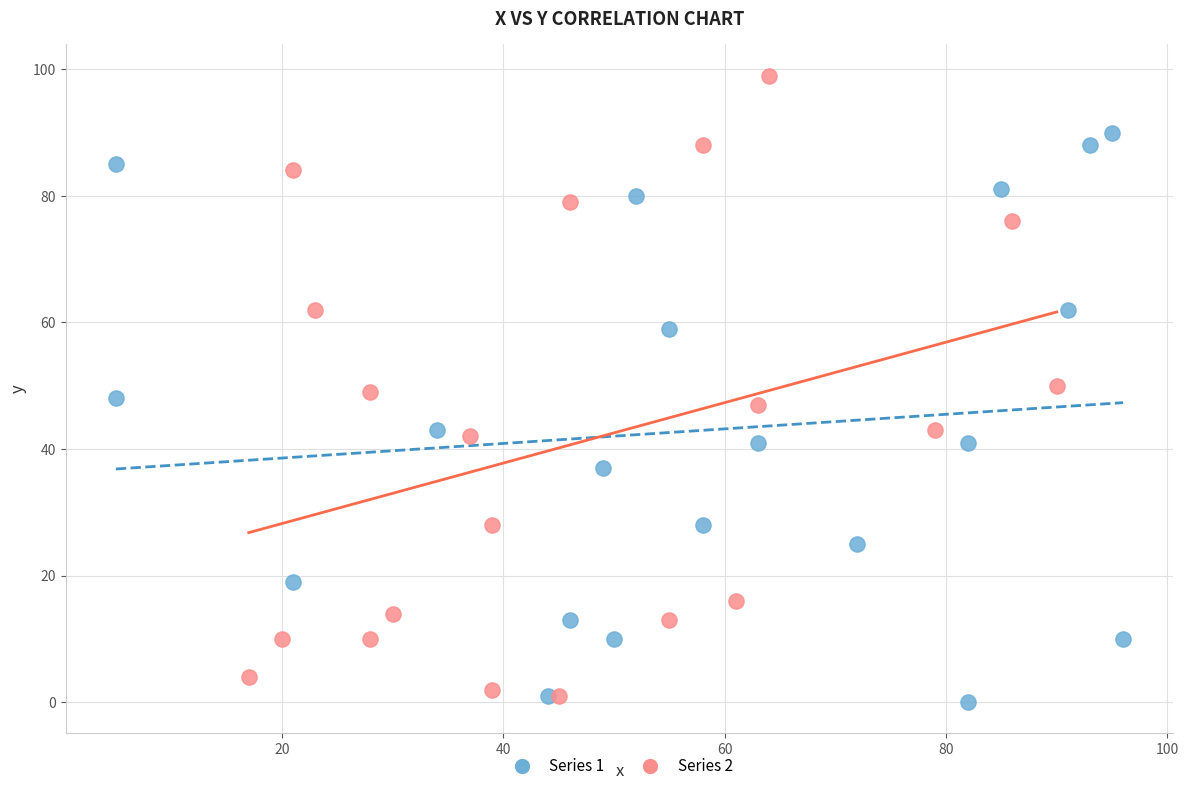

Which series has the widest spread of Y values?

Series 2